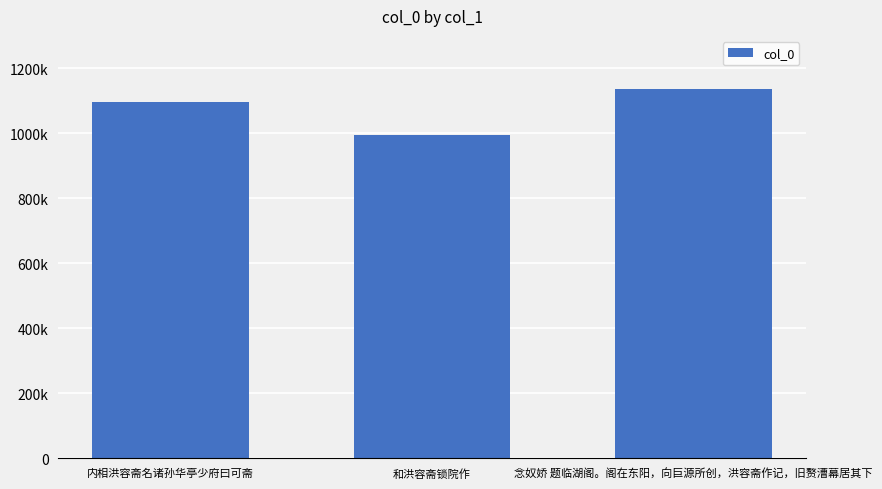

What is the maximum value shown in the chart?

1136717